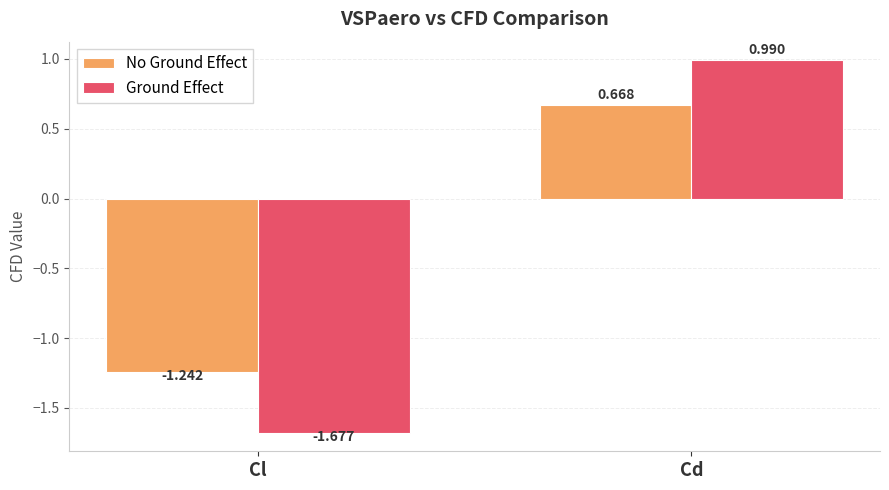

List the labels in order of No Ground Effect value, largest first.

Cd, Cl